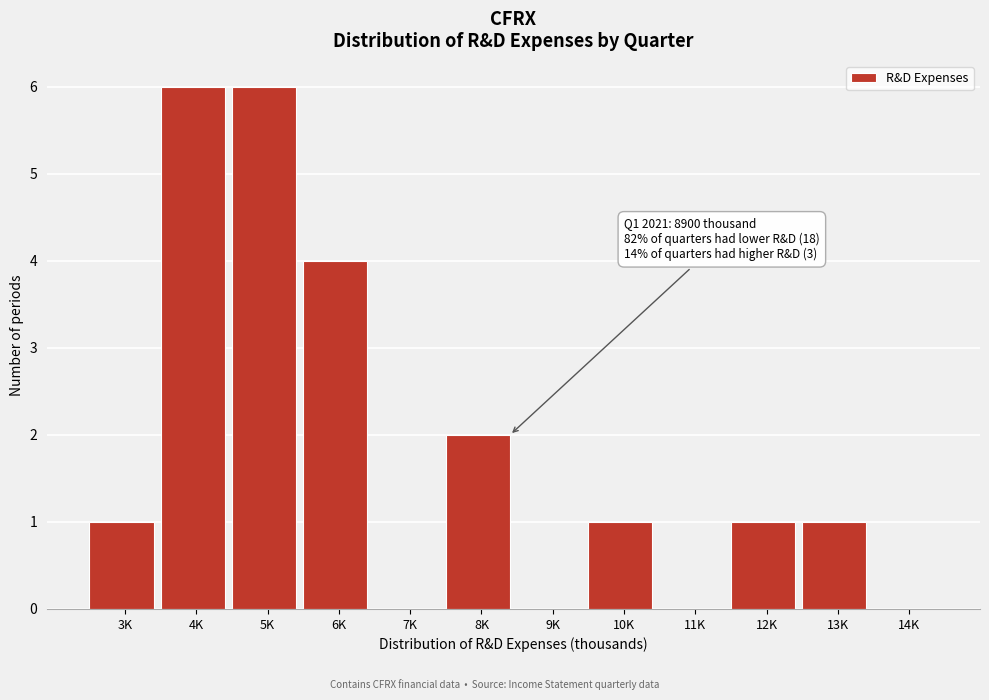

Reading left to right, extract all data points from this chart.

3K=1	4K=6	5K=6	6K=4	7K=0	8K=2	9K=0	10K=1	11K=0	12K=1	13K=1	14K=0